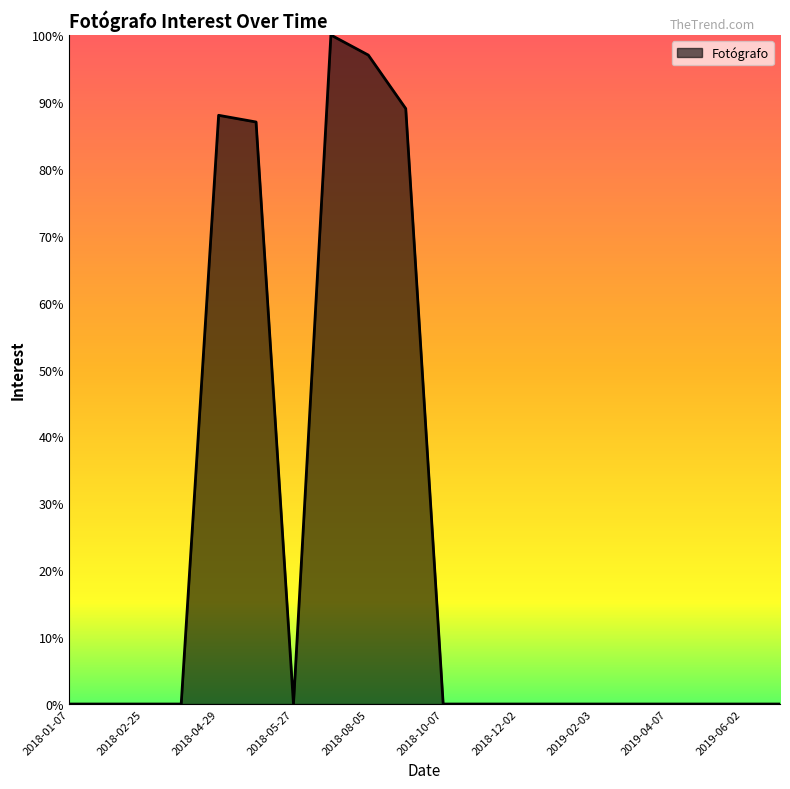

What is the difference between the maximum and minimum values?

100